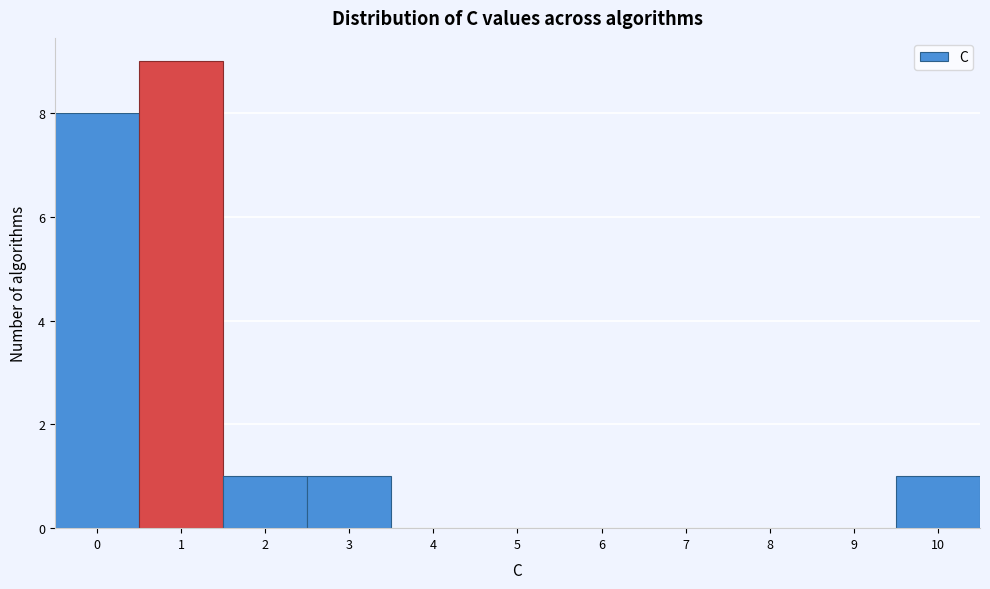

Reading right to left, list all the values displayed in this chart.

10=1	9=0	8=0	7=0	6=0	5=0	4=0	3=1	2=1	1=9	0=8